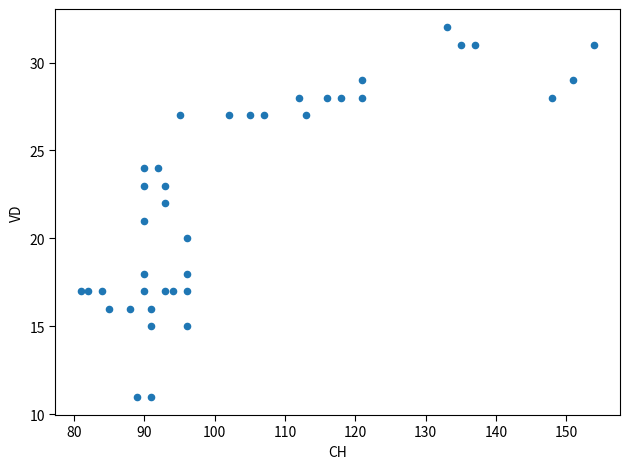

What is the range of Y values (max minus min)?

21